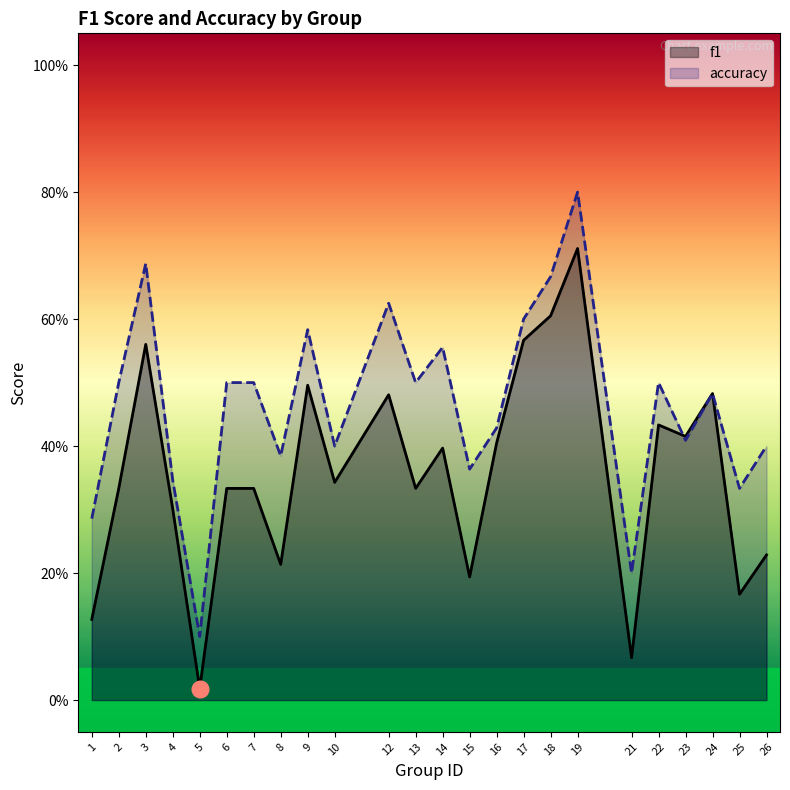

Between 13 and 16, which is larger?

16